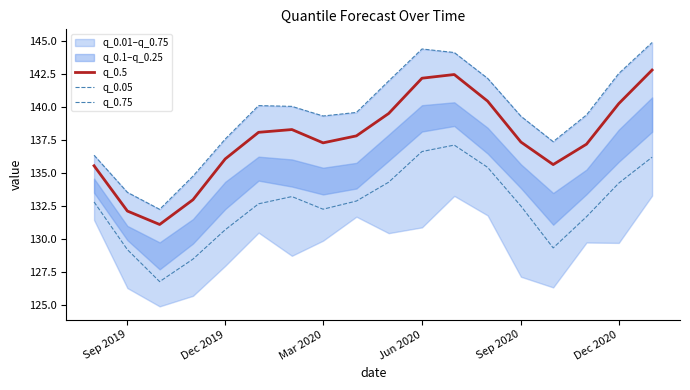

Does the chart have visible grid lines?

No